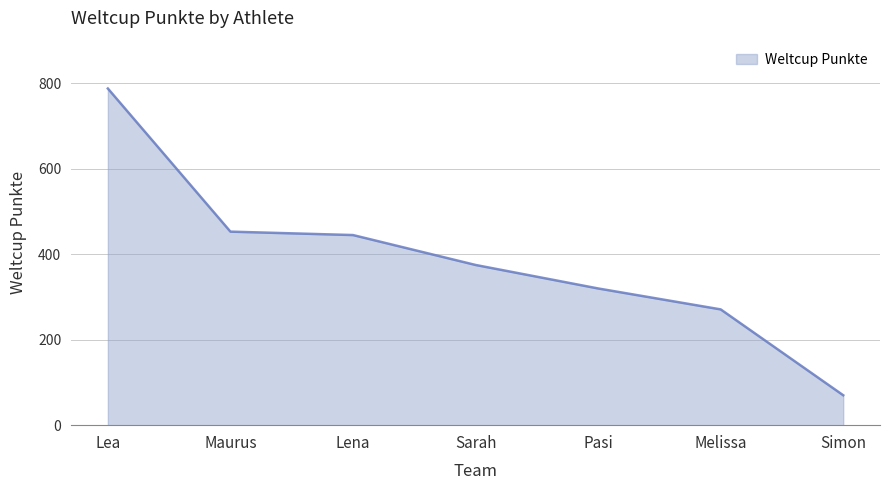

Between Pasi and Simon, which is larger?

Pasi